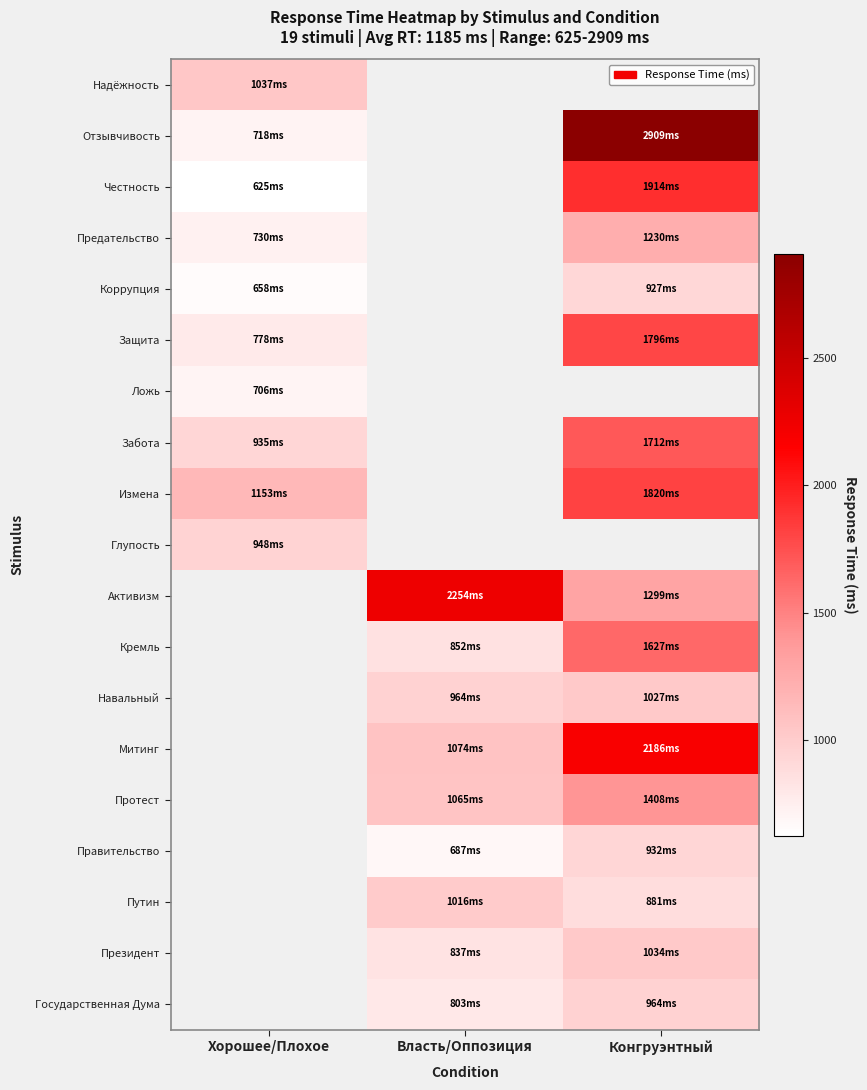

Count the number of data series in this chart.

19